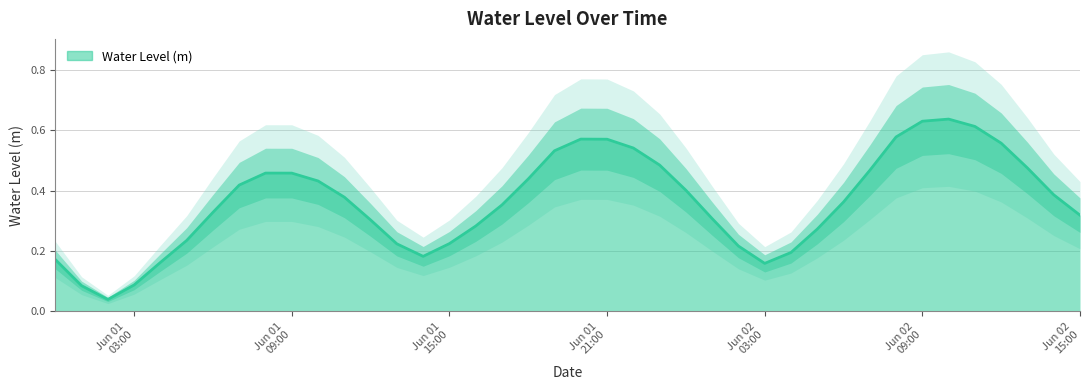

What is the label of the 39th point from the right?

2024-06-01 01:00:00